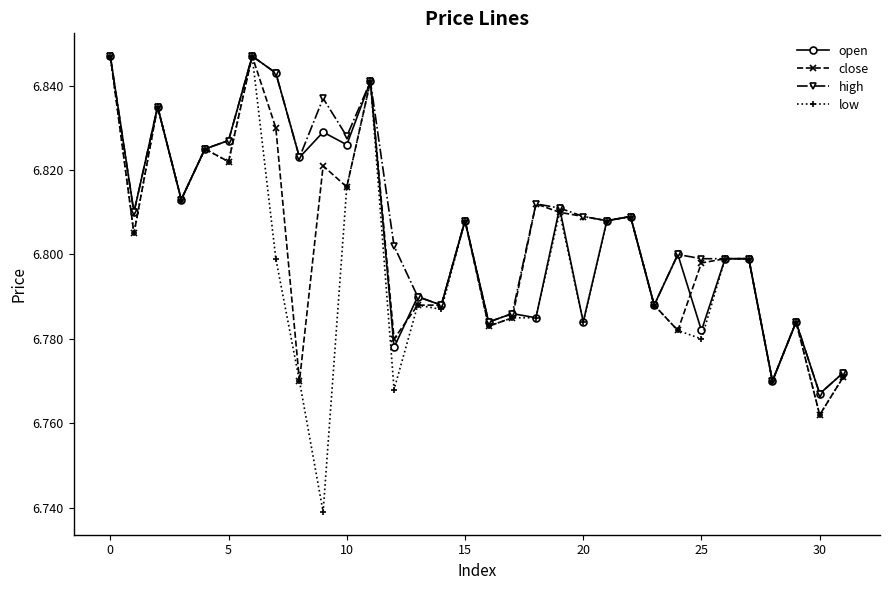

True or false: open has more than 2 interior local peaks.

True